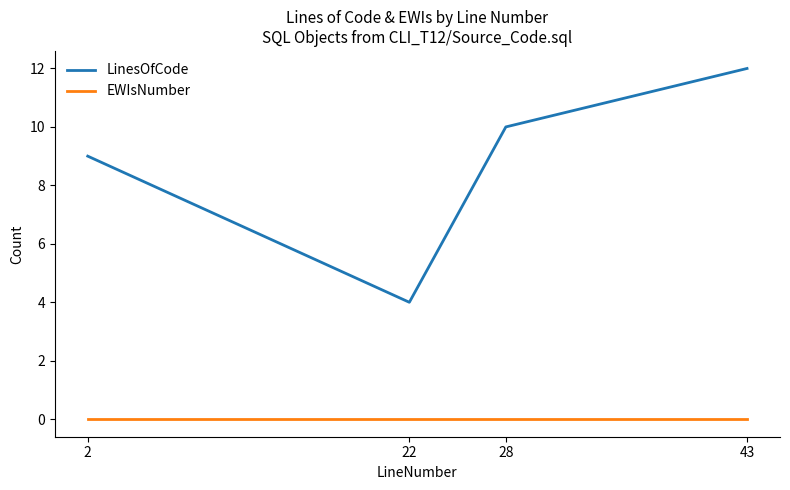

What is the sum of the LinesOfCode values at 28 and 2?

19